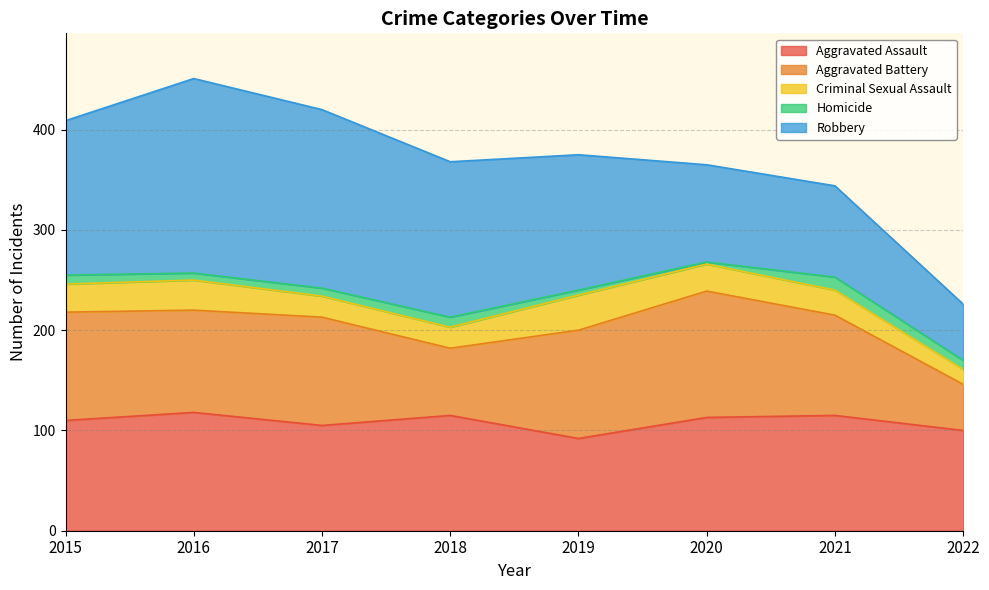

At which label does Homicide first exceed 9?

2018